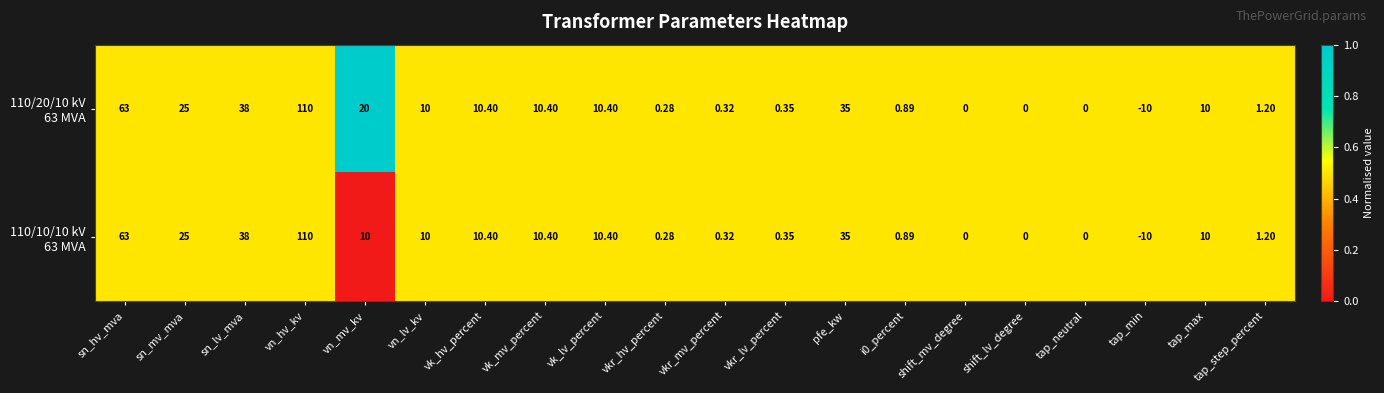

Which category has the lowest value across all series?

tap_min